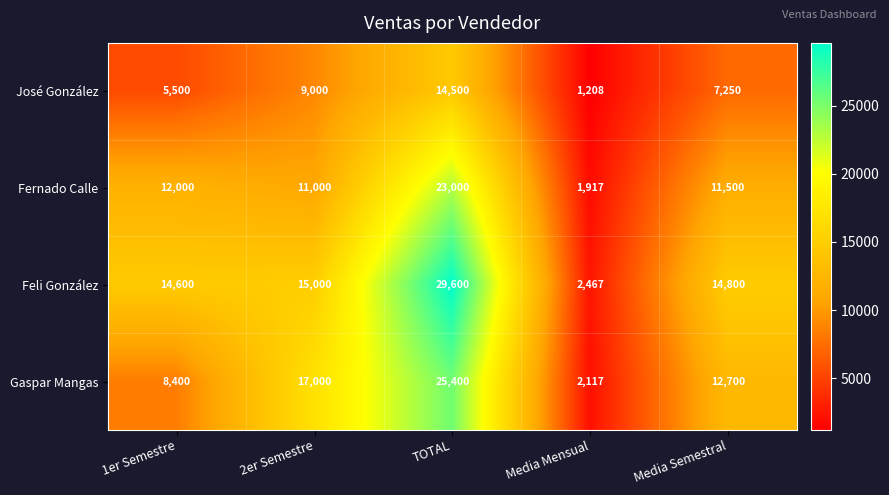

Rank the series by their maximum value, from lowest to highest.

José González, Fernado Calle, Gaspar Mangas, Feli González